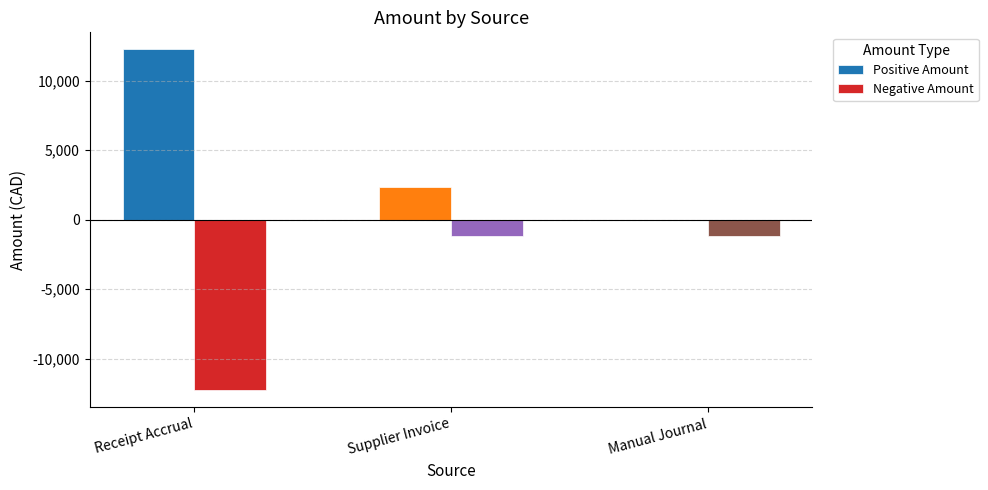

Which series changed the most between Supplier Invoice and Manual Journal?

Positive Amount